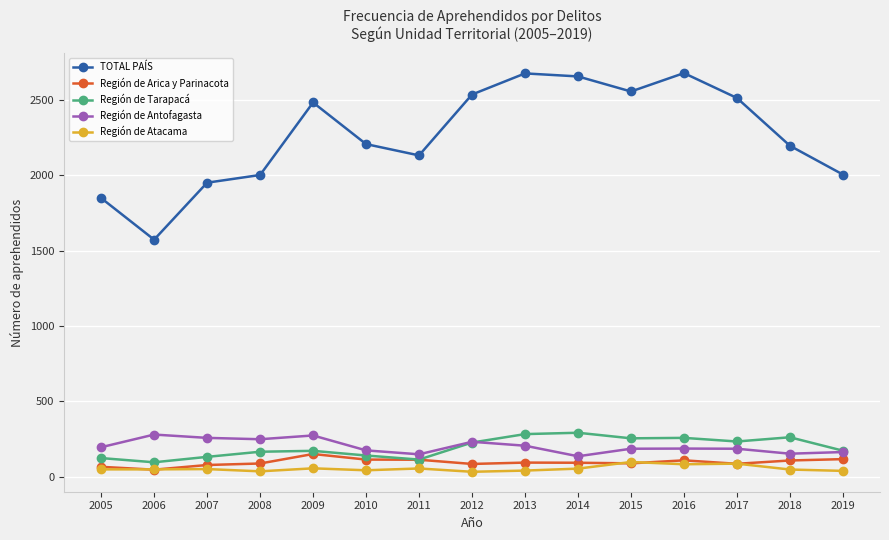

Where is the first local minimum for TOTAL PAÍS?

2006